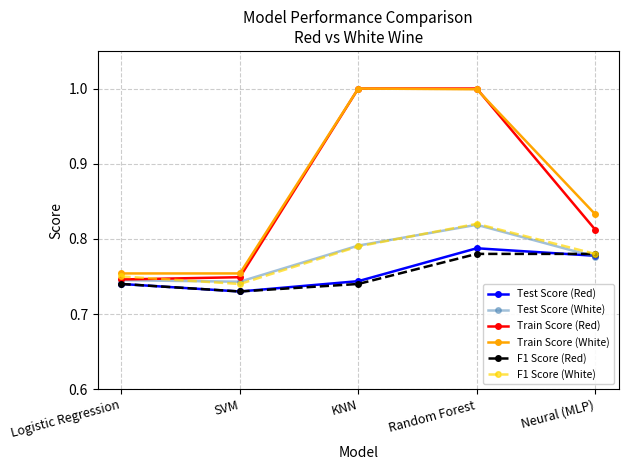

What is the total value across all series at Neural (MLP)?

4.8